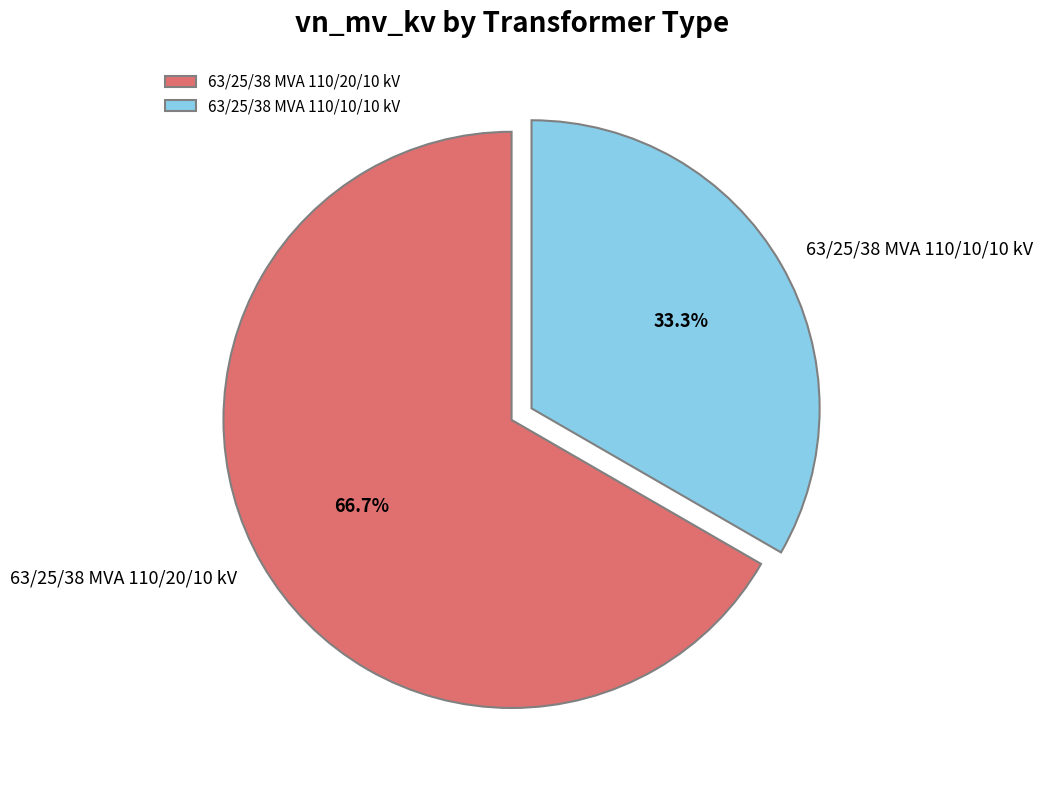

The 63/25/38 MVA 110/20/10 kV slice represents 79% of the pie. True or false?

False